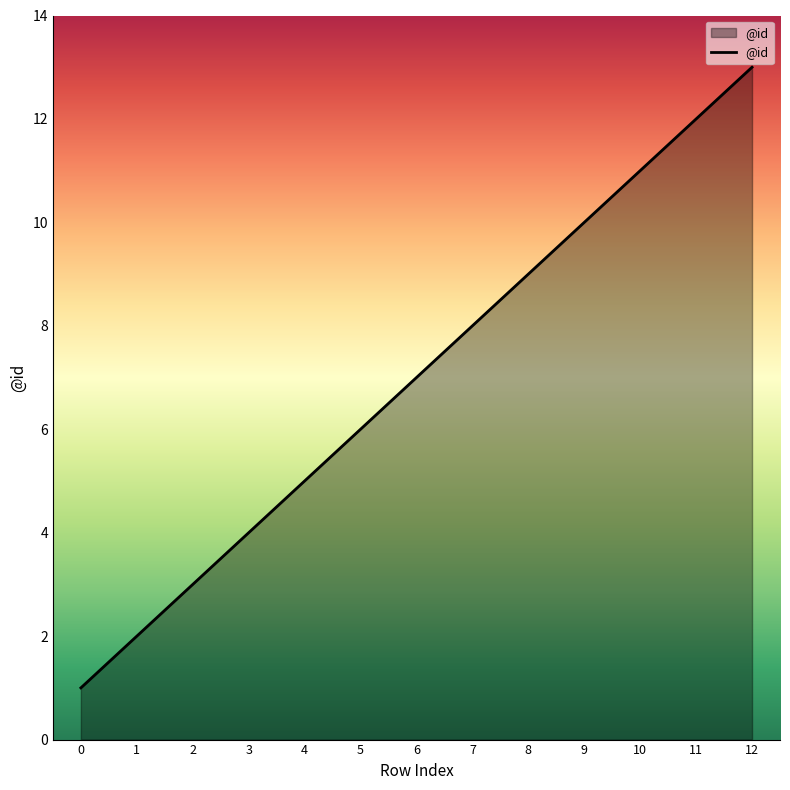

What is the smallest value displayed?

1